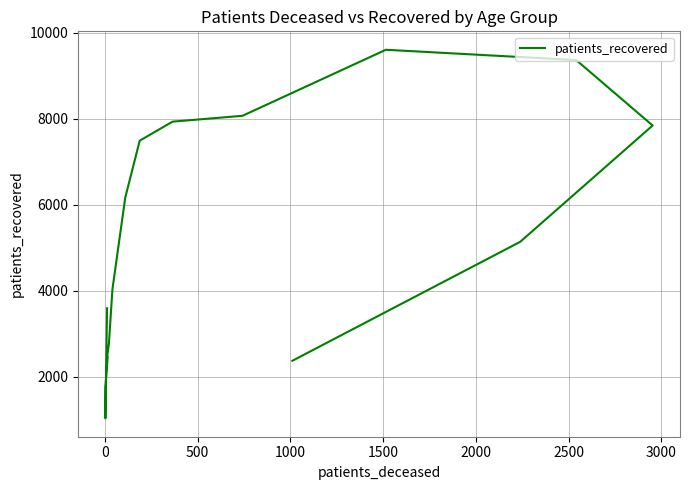

Does the chart display data point markers on the line(s)?

No